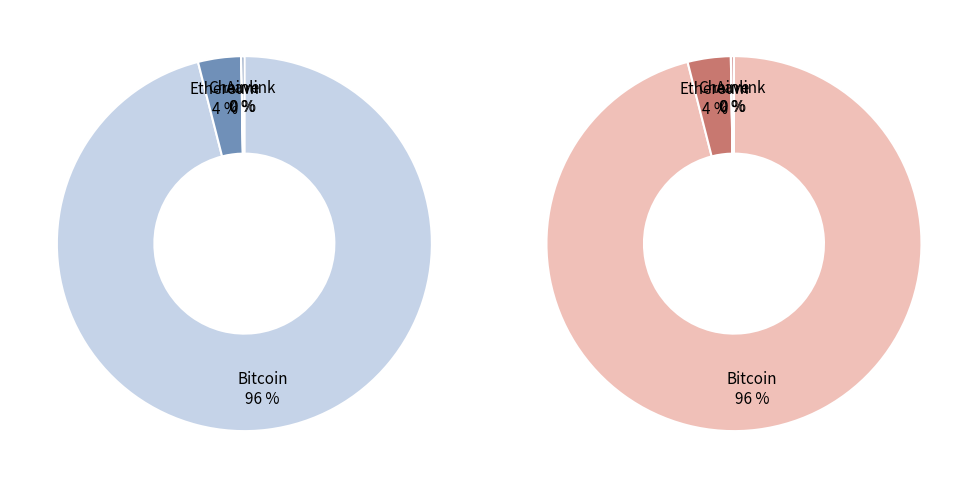

What is the majority slice?

Bitcoin